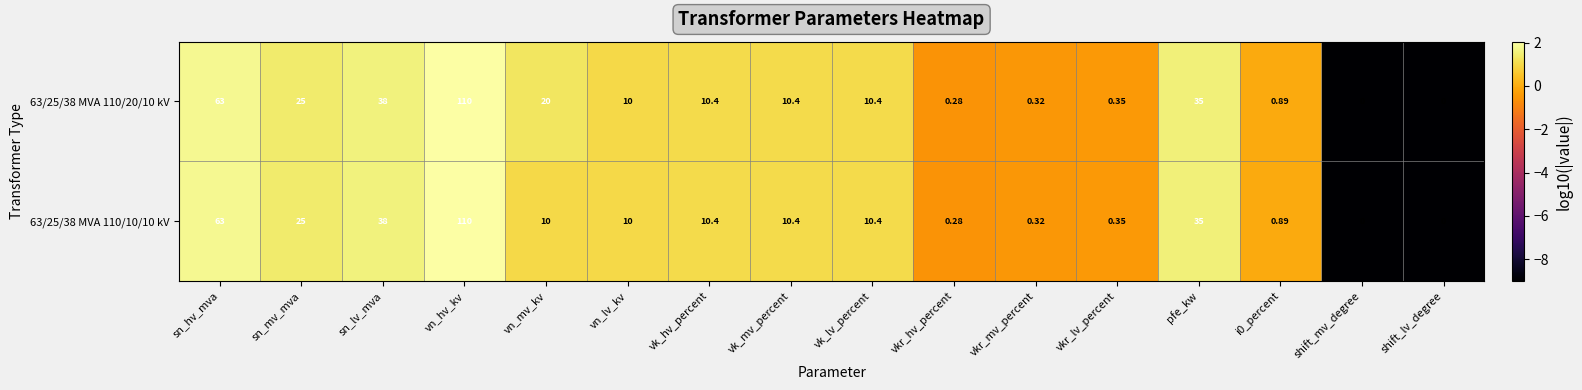

At which category is the sum across all series the highest?

vn_hv_kv